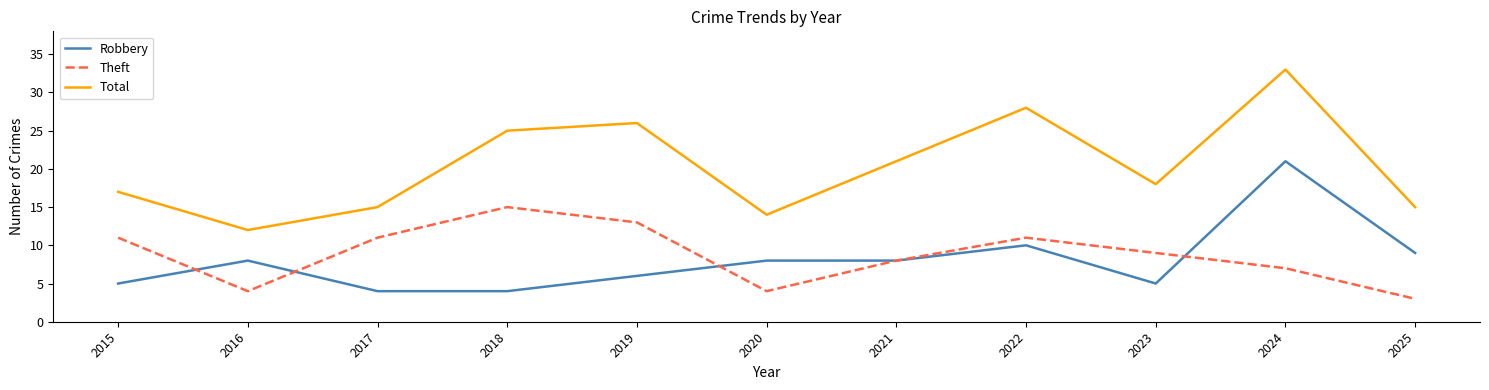

What are all the series names shown in the legend?

Robbery, Theft, Total